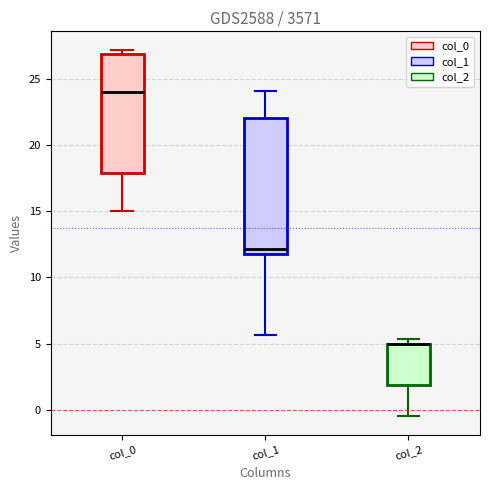

Reading left to right, read every box against the y-axis: the position of its median line, the range the box covers, and the ends of its whiskers. The values are not printed on the chart, so give them approximately, as read against the axis.

col_0: median 24.0, box 18.0 to 27.0, whiskers 15.0 to 27.0 (just above the box's upper edge)
col_1: median 12.0 (just above the box's lower edge), box 12.0 to 22.0, whiskers 5.5 to 24.0
col_2: median 5.0 (drawn on the box's upper edge), box 2.0 to 5.0, whiskers -0.5 to 5.5